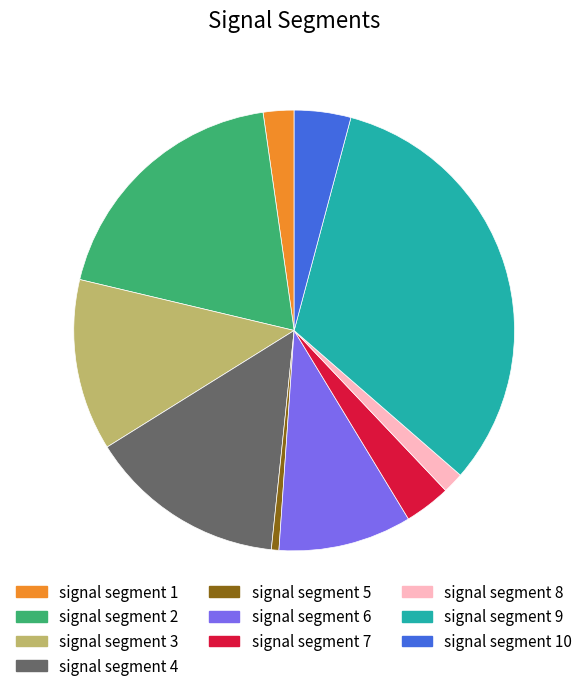

Rank the categories by value from highest to lowest.

signal segment 9, signal segment 2, signal segment 4, signal segment 3, signal segment 6, signal segment 10, signal segment 7, signal segment 1, signal segment 8, signal segment 5